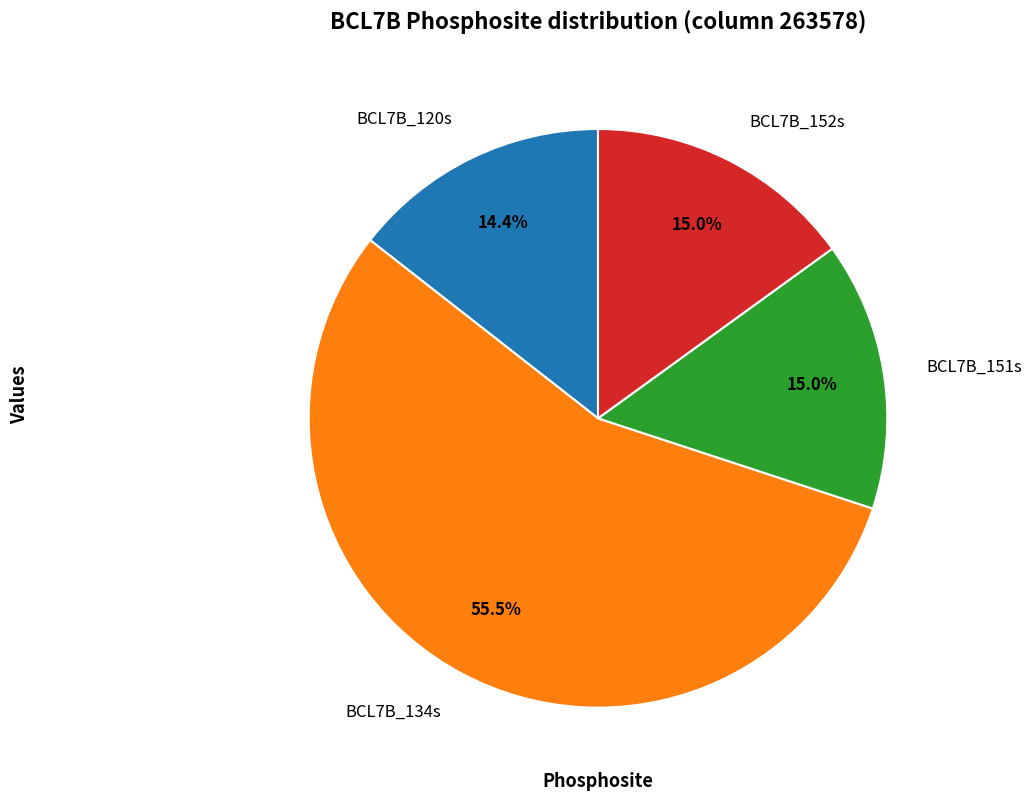

Which has a higher value, BCL7B_152s or BCL7B_120s?

BCL7B_152s